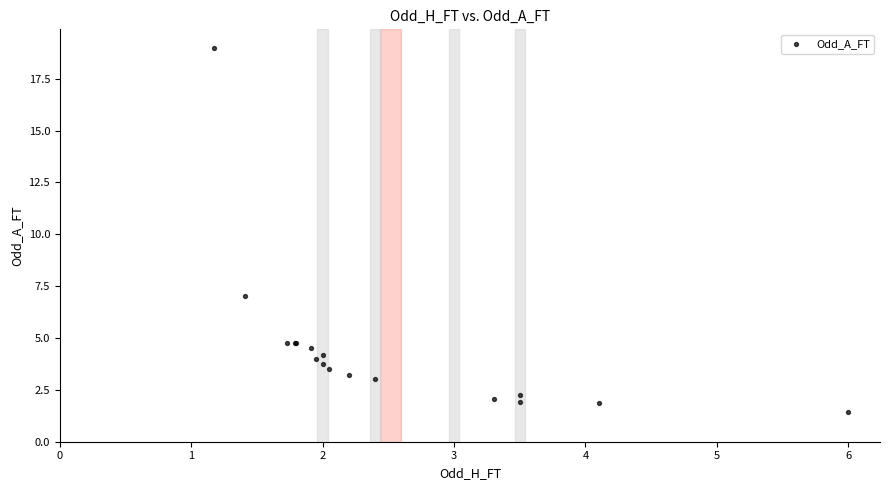

What Y value in the scatter plot is closest to 10?

7.0